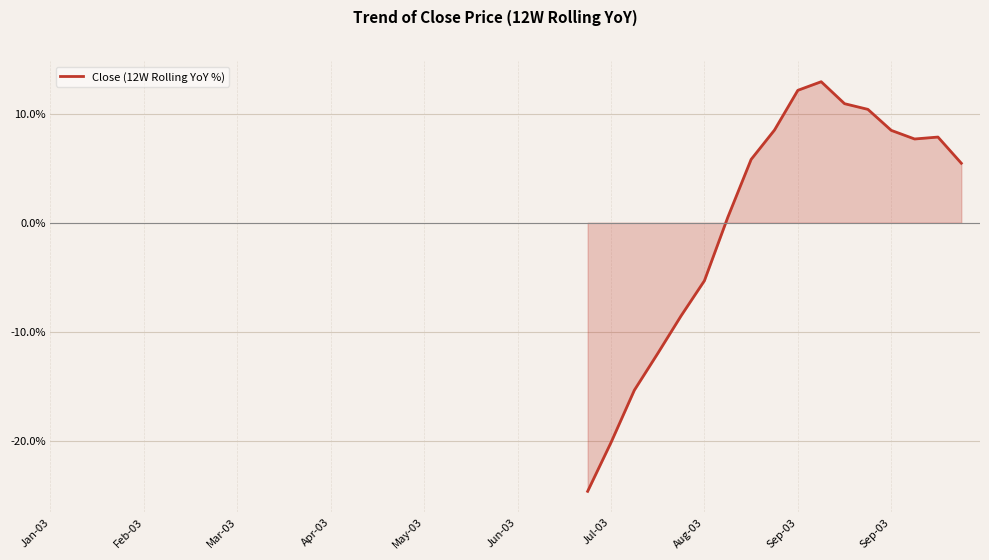

What is the minimum value shown in the chart?

-24.6